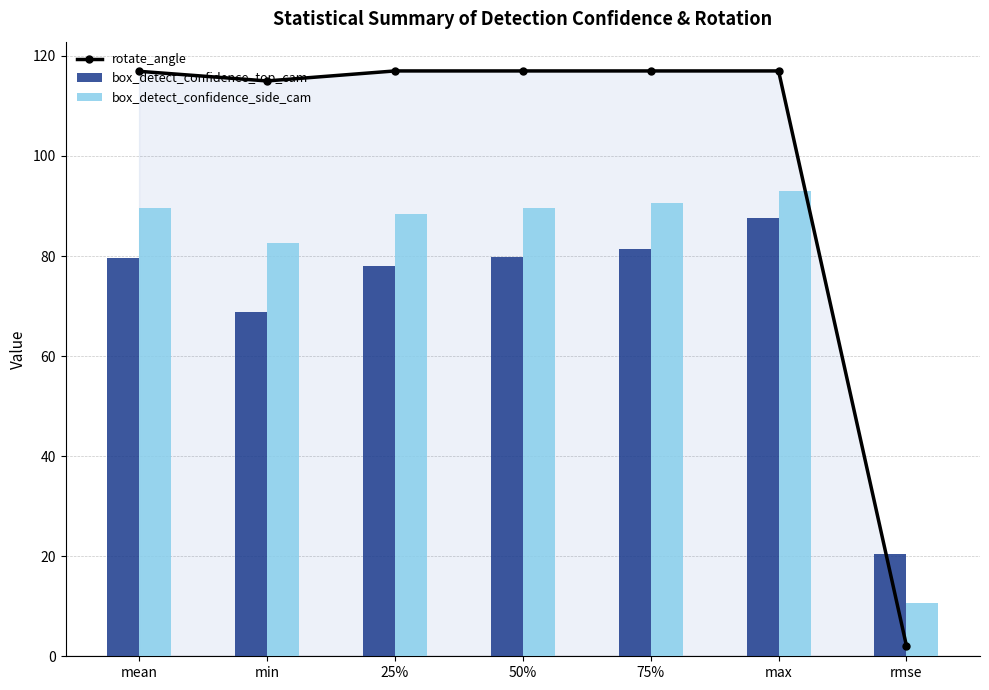

List the series in order of their overall mean, highest first.

rotate_angle, box_detect_confidence_side_cam, box_detect_confidence_top_cam